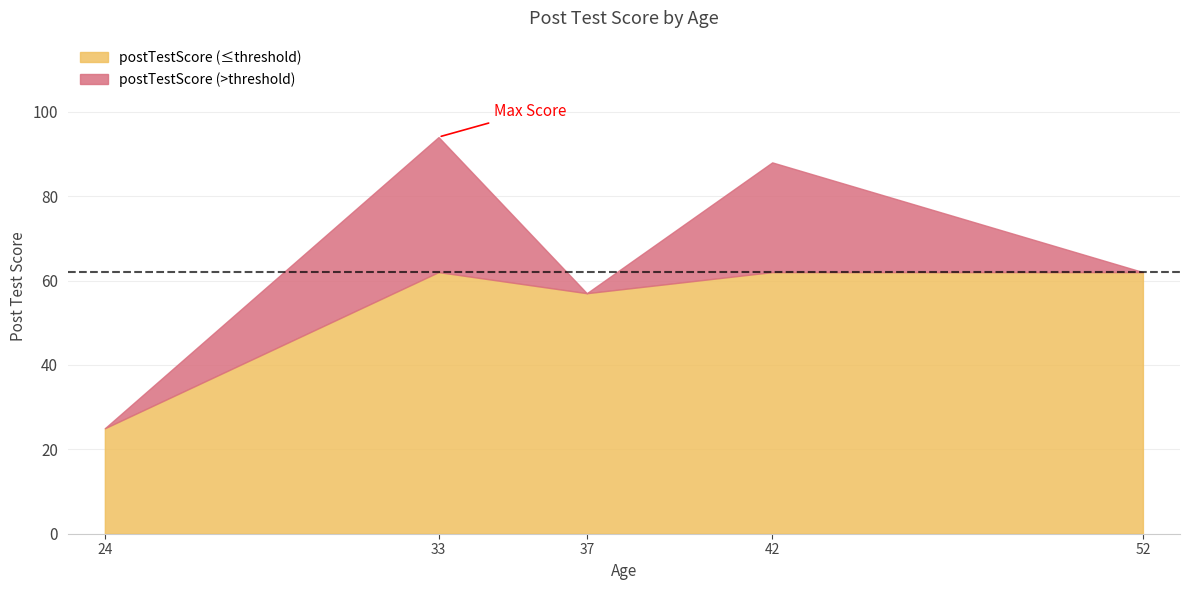

Rank the categories by value from highest to lowest.

33, 42, 52, 37, 24